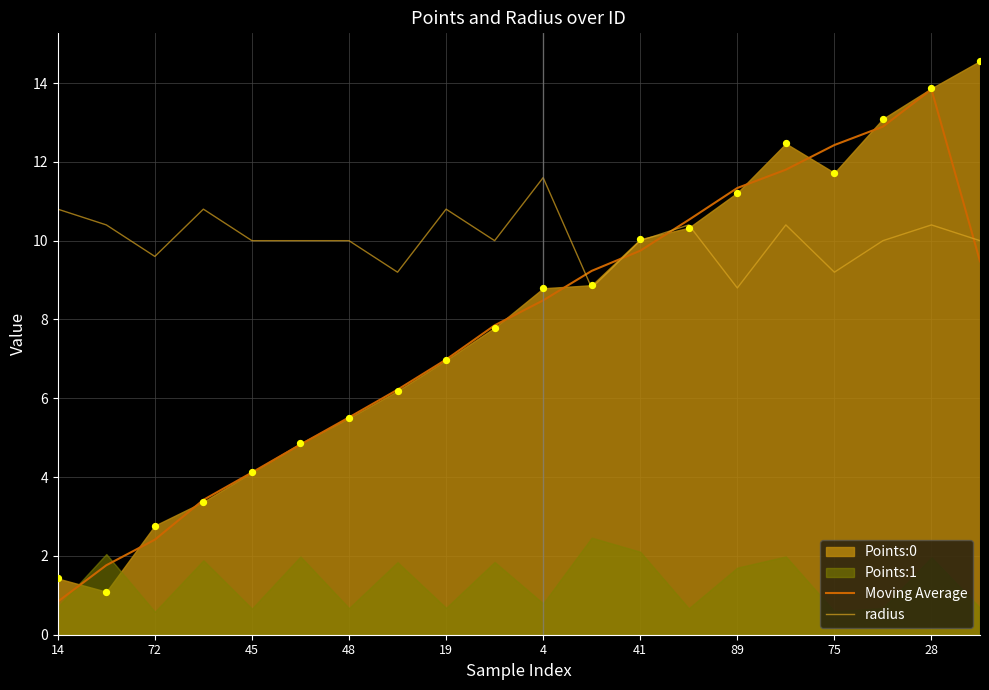

Which series has the largest total across all categories?

radius